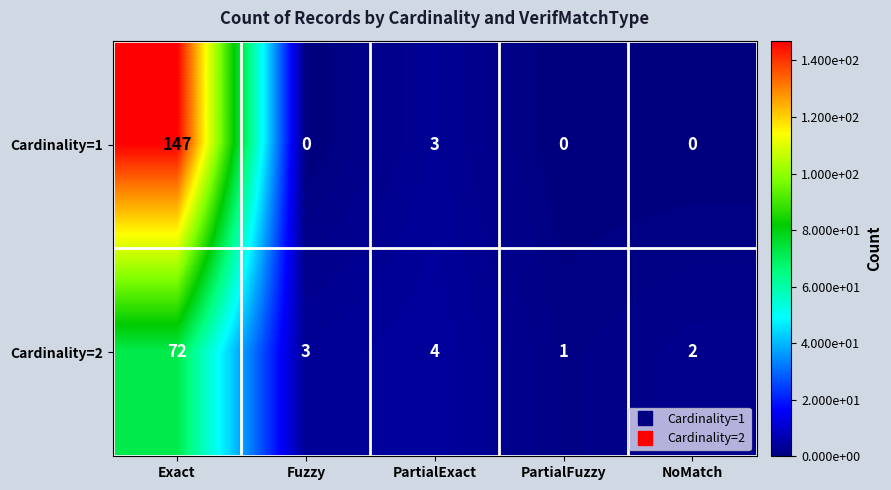

What is the average value of the Cardinality=2 series?

16